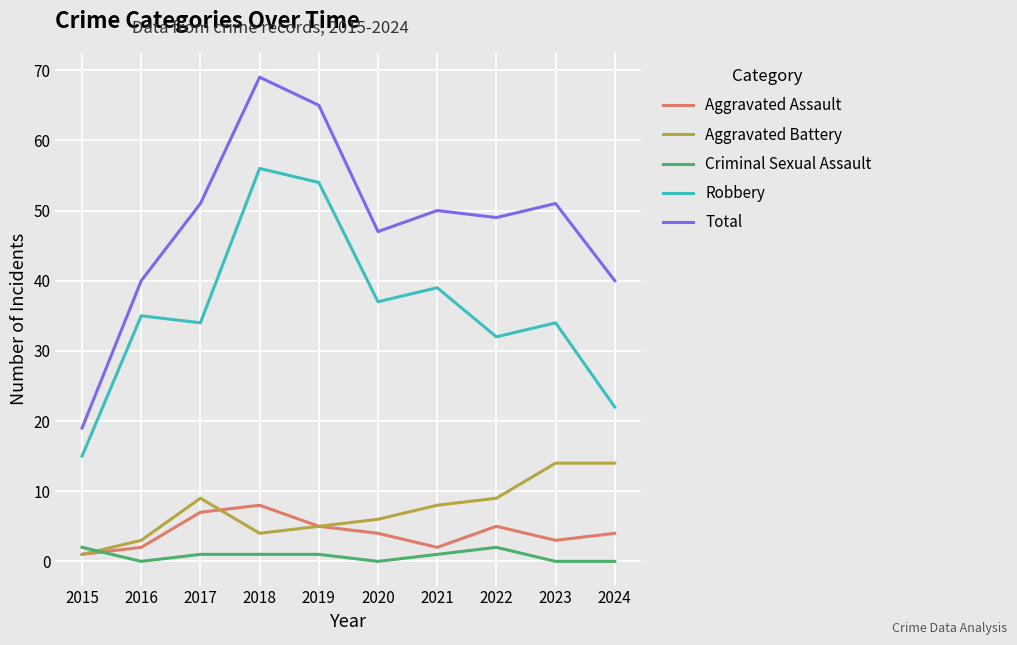

Read the Criminal Sexual Assault value at 2017.

1